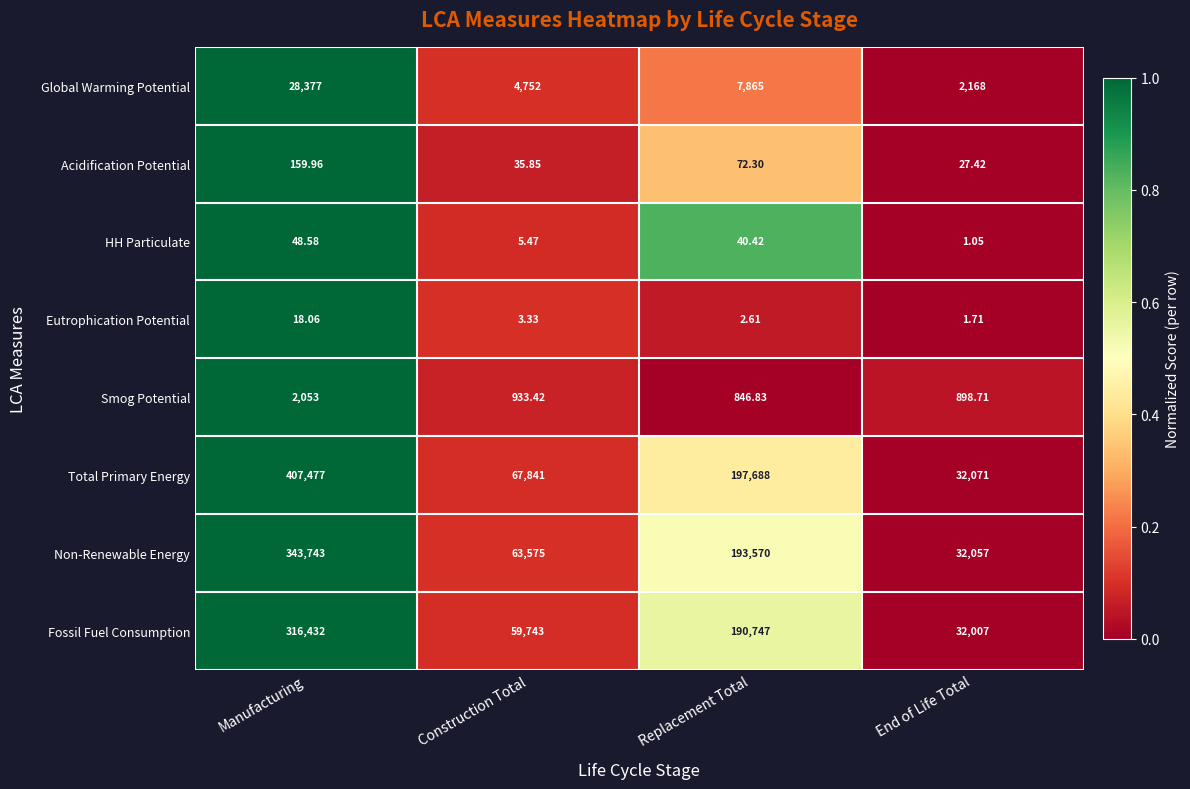

Which series has the largest range (max minus min)?

Total Primary Energy